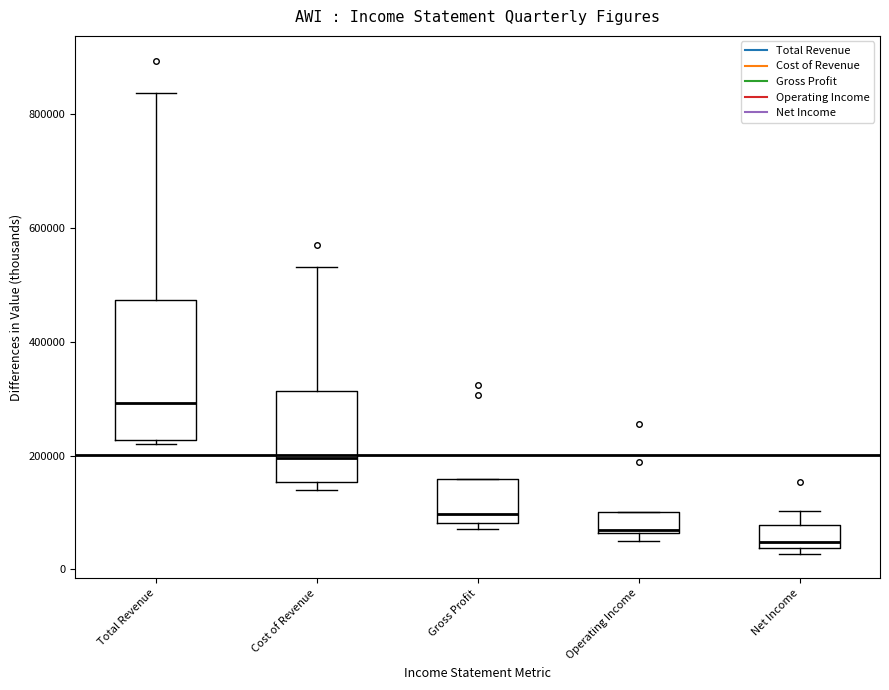

Which box has the lowest median line?

Net Income